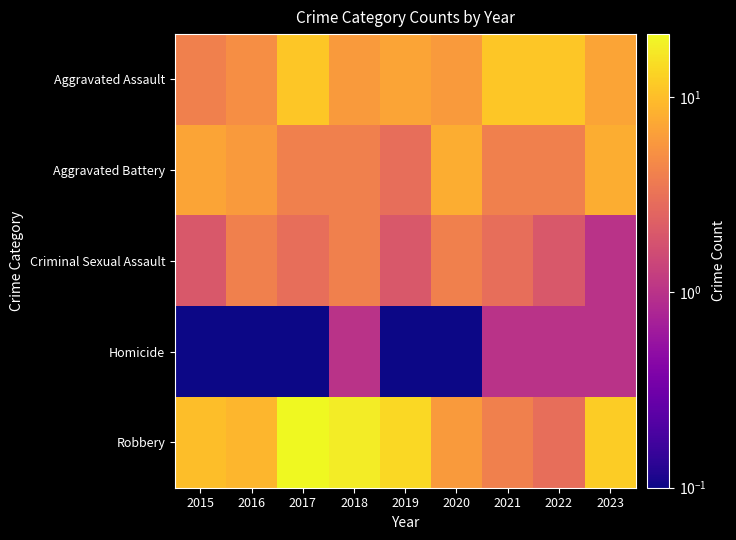

At how many categories does at least one series exceed 17?

2